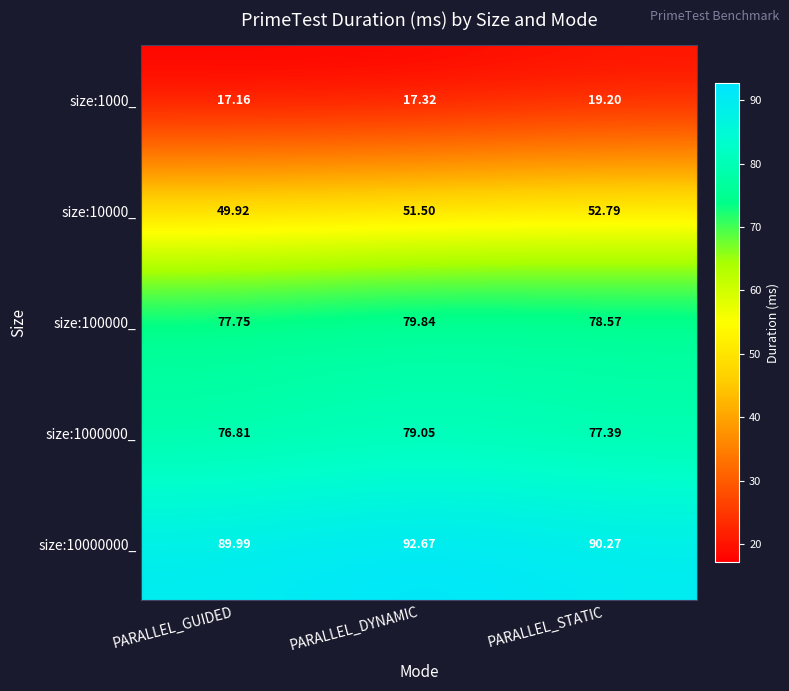

Which series has the largest total across all categories?

size:10000000_